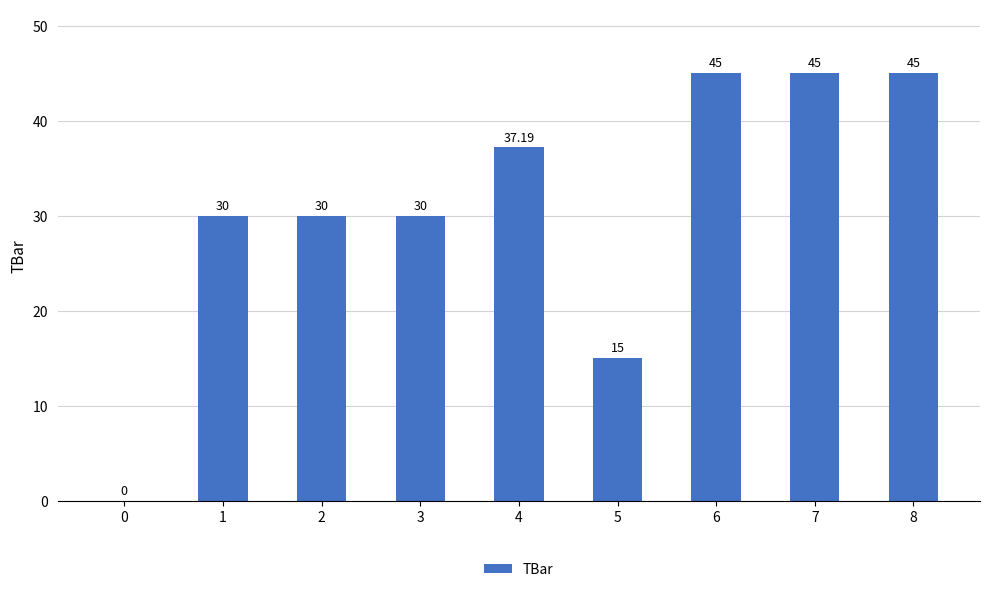

Count the number of categories in the chart.

9